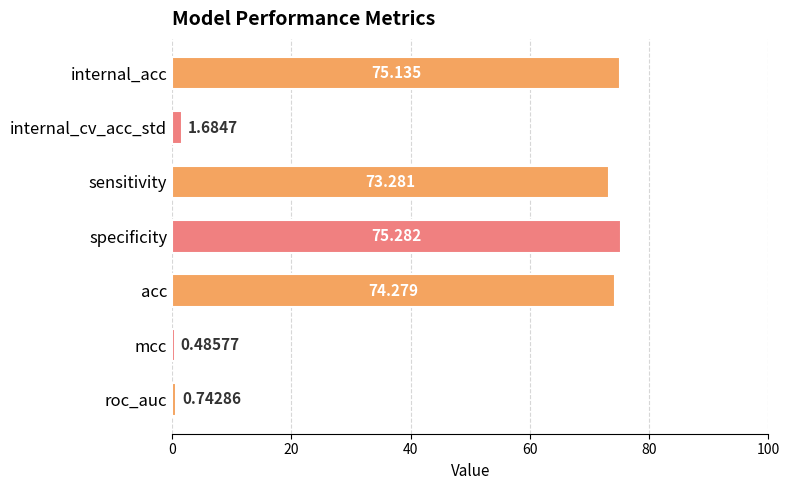

What is the label of the 2nd bar from the bottom?

mcc